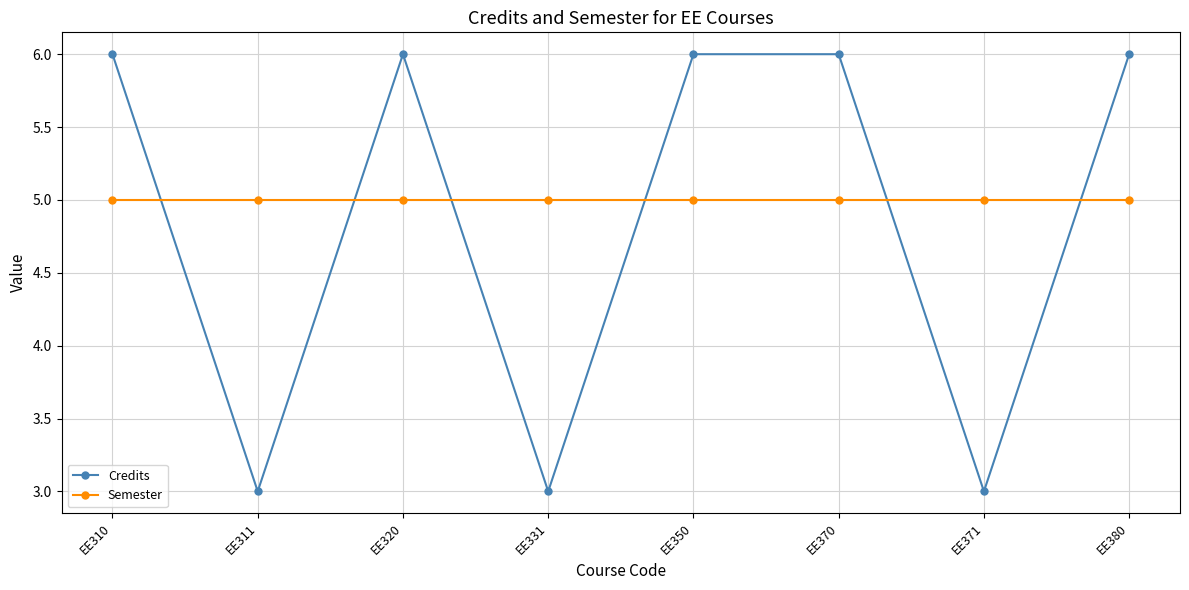

How many intersections are there between Credits and Semester?

6